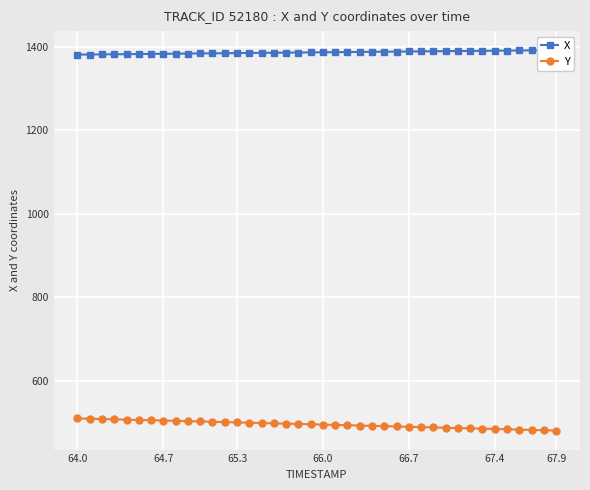

What is the minimum value for Y?

480.9